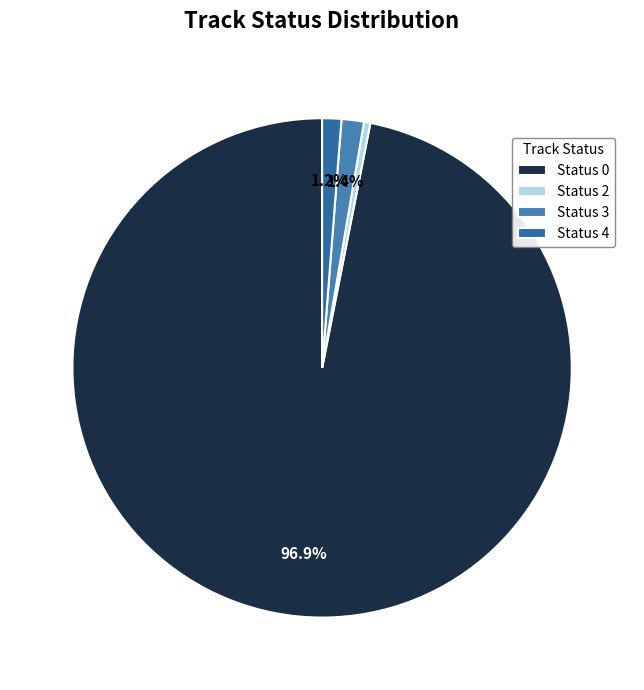

How many segments does this pie chart have?

4